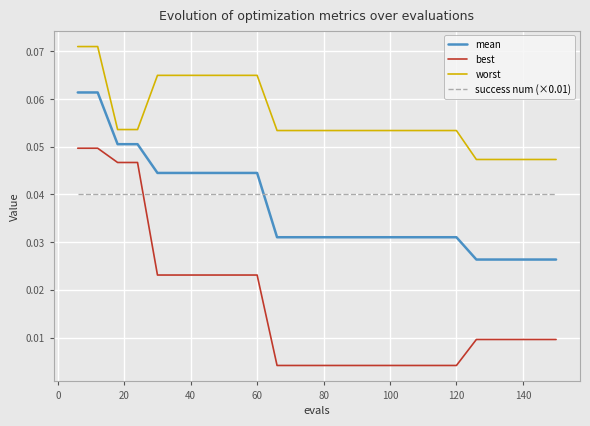

What are all the series names shown in the legend?

mean, best, worst, success num (×0.01)